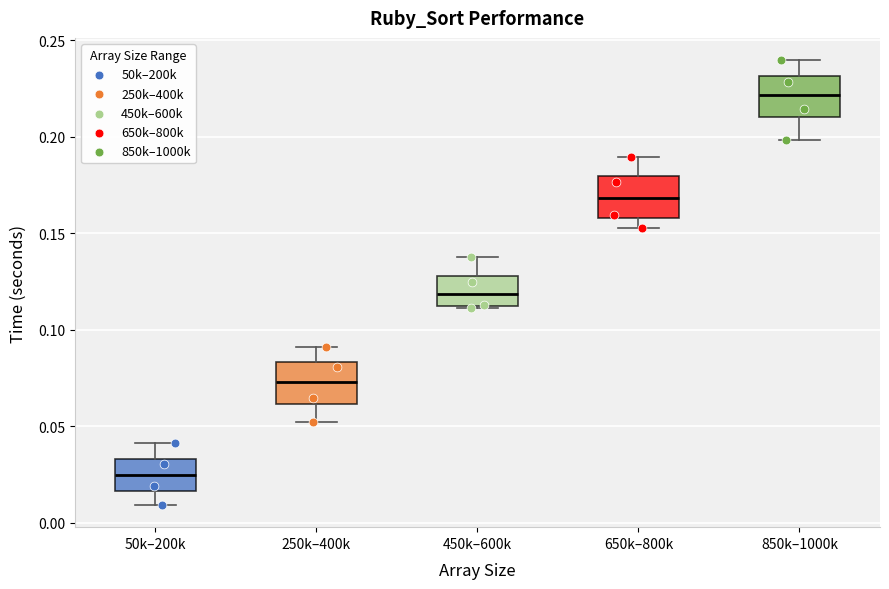

Reading left to right, transcribe this box plot: for each box, give where its median line is, the range the box spans, and where its two whiskers end, as read against the y-axis. The values are not printed on the chart, so give them approximately, as read against the axis.

50k–200k: median 0.025, box 0.015 to 0.035, whiskers 0.010 to 0.040
250k–400k: median 0.075, box 0.060 to 0.085, whiskers 0.050 to 0.090
450k–600k: median 0.120, box 0.110 to 0.130, whiskers 0.110 to 0.140
650k–800k: median 0.170, box 0.160 to 0.180, whiskers 0.155 to 0.190
850k–1000k: median 0.220, box 0.210 to 0.230, whiskers 0.200 to 0.240